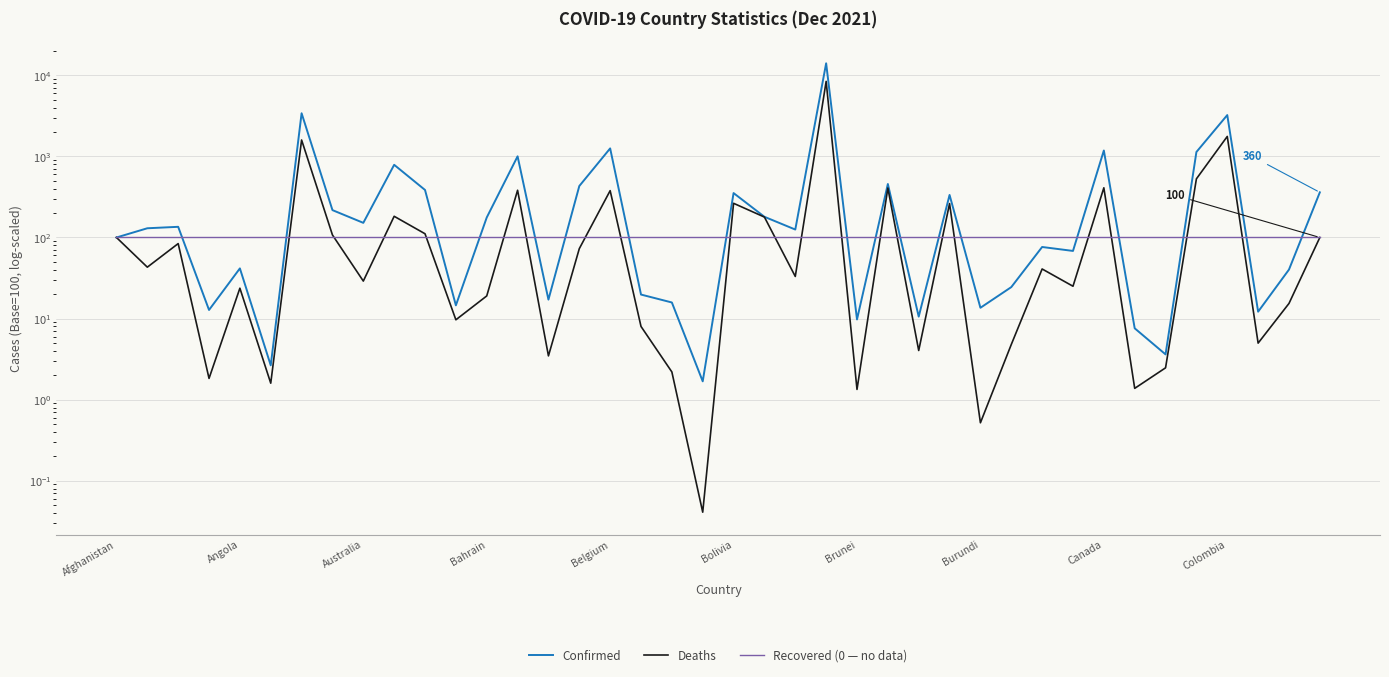

Which category has the lowest value across all series?

19